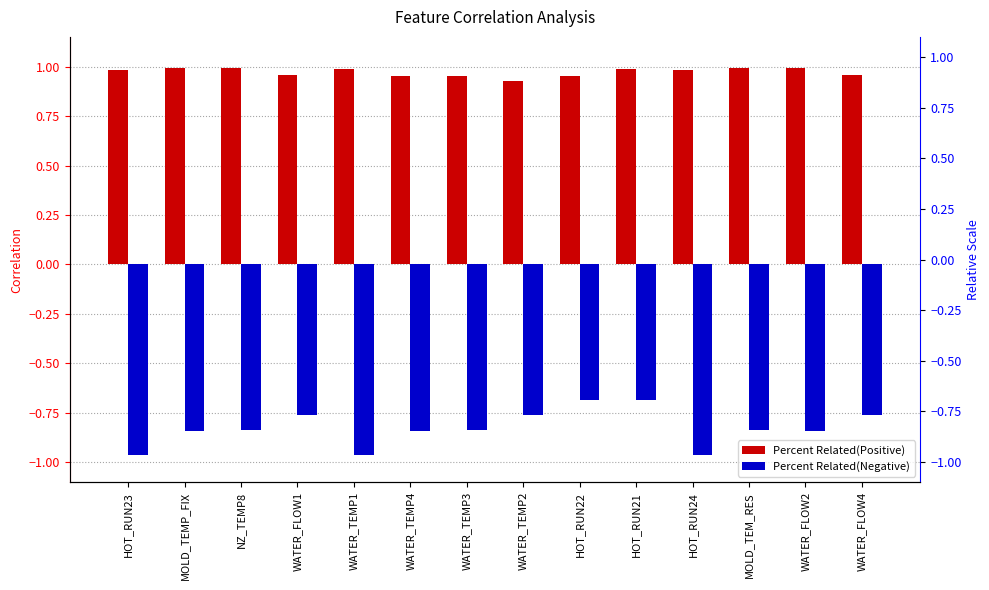

List the series in order of their peak value, highest first.

Percent Related(Positive), Percent Related(Negative)